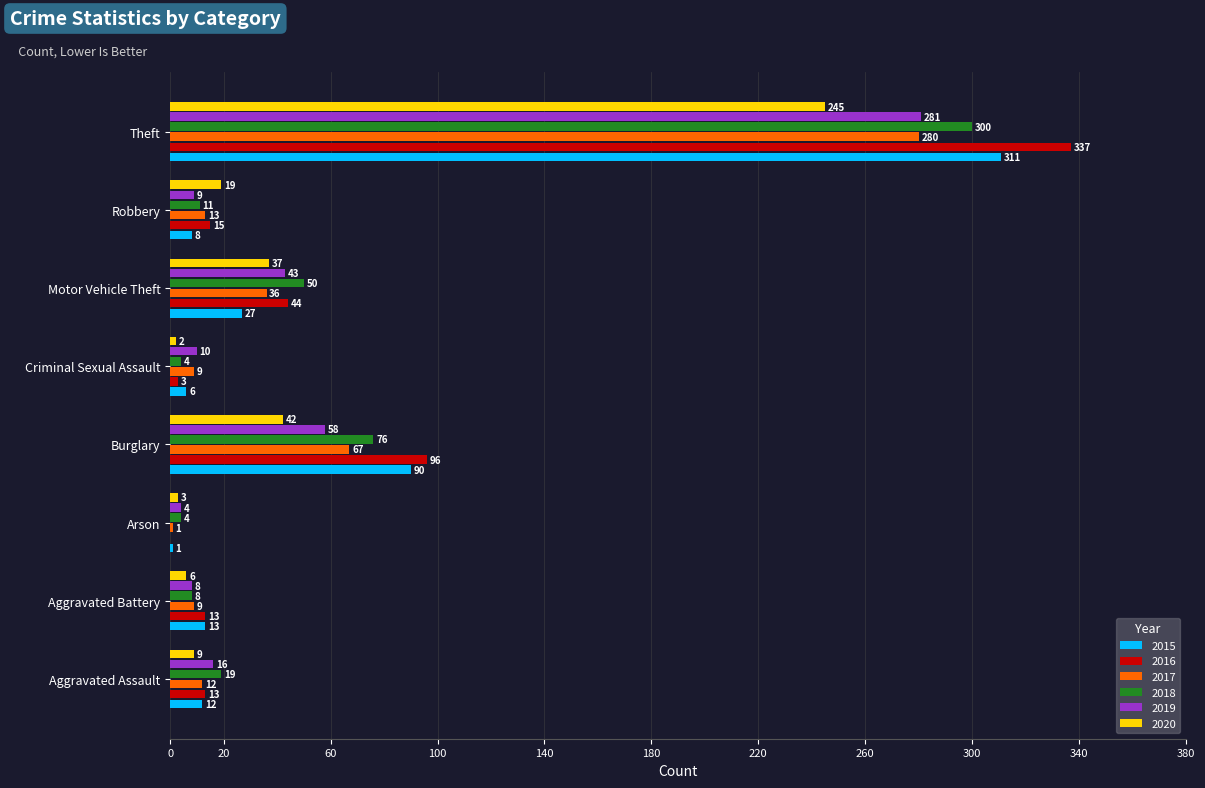

Between Motor Vehicle Theft and Robbery, which series saw the biggest shift?

2018